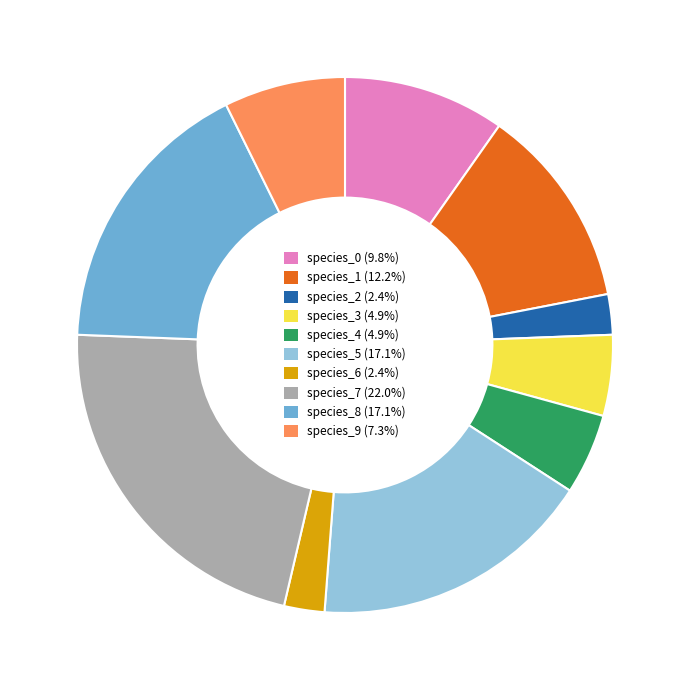

Which category has the biggest portion of the pie?

species_7